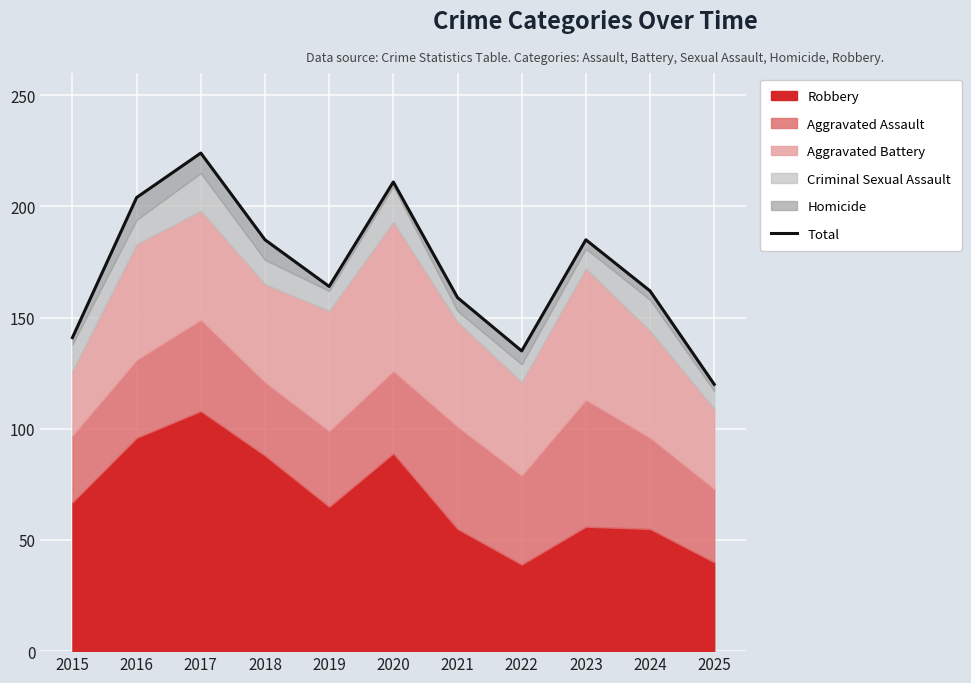

Reading right to left, list all the values displayed in this chart.

2025=120	2024=162	2023=185	2022=135	2021=159	2020=211	2019=164	2018=185	2017=224	2016=204	2015=141